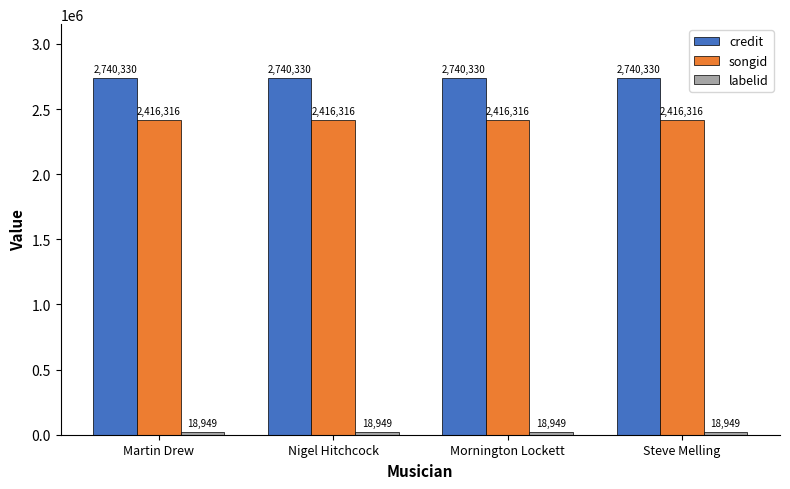

What is the label of the 4th bar from the right?

Martin Drew